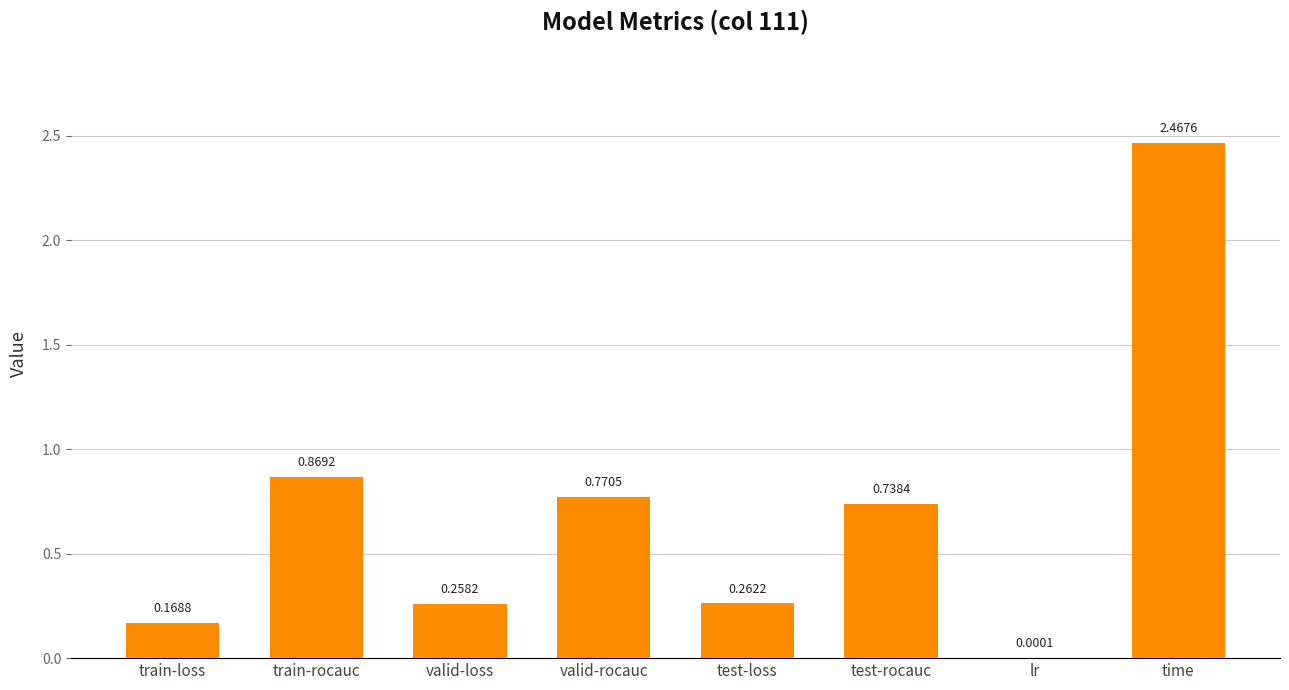

What is the change in value from train-rocauc to test-loss?

-0.6